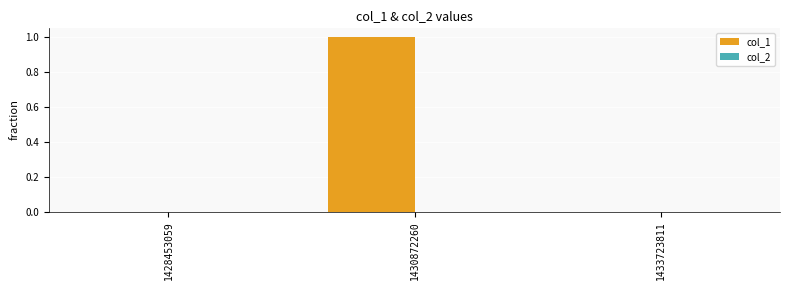

At which category does the chart reach its peak across all series?

1430872260